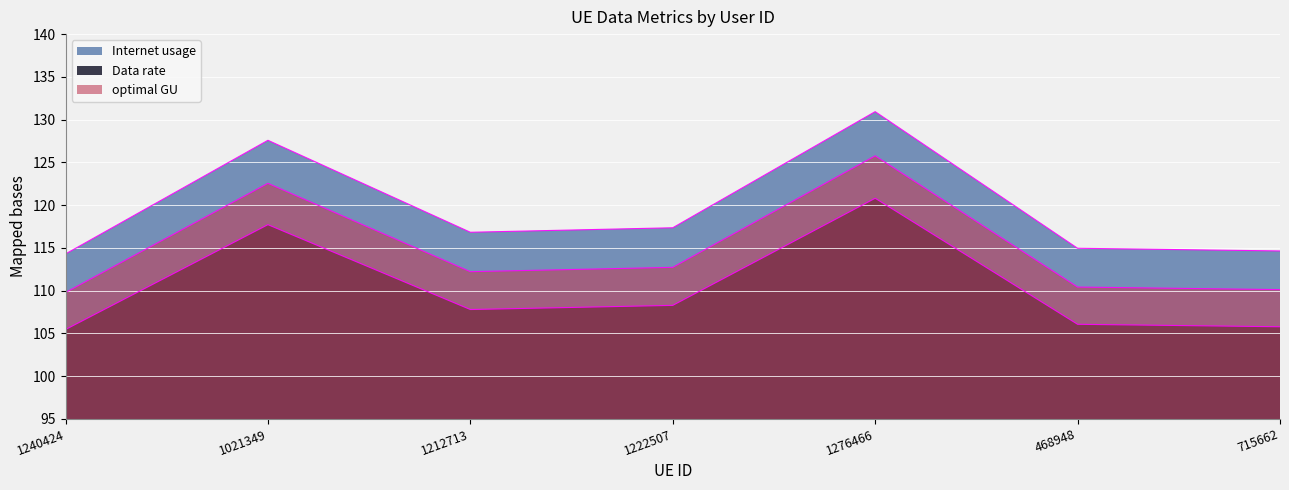

Which label corresponds to the largest value in the chart?

1276466